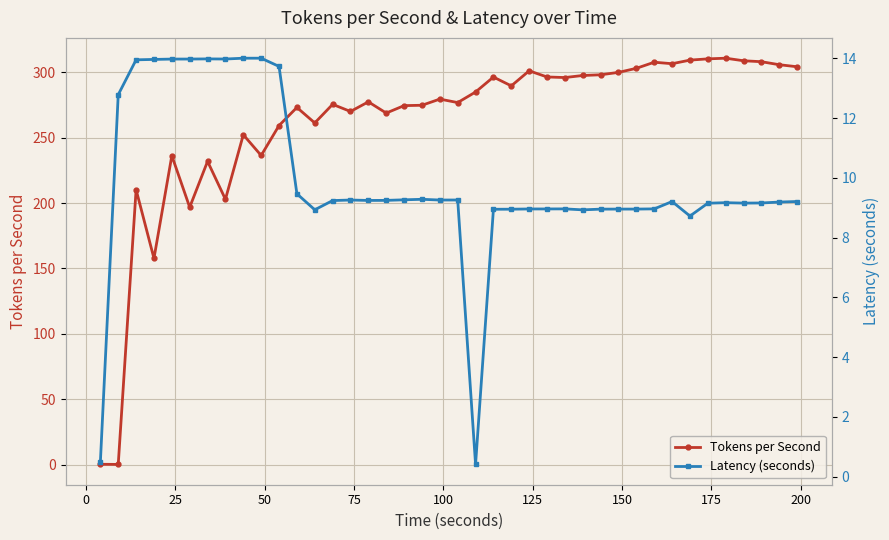

How many data points does each series have?

40